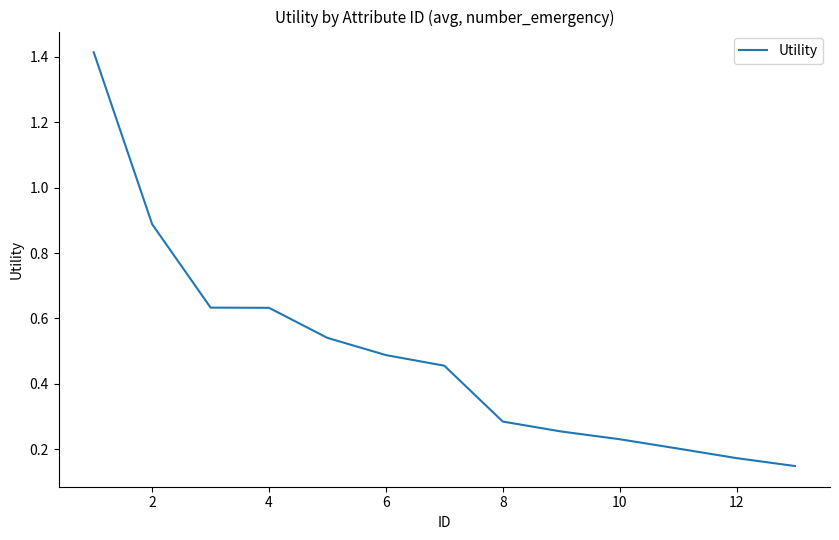

What is the difference between the maximum and minimum values?

1.3